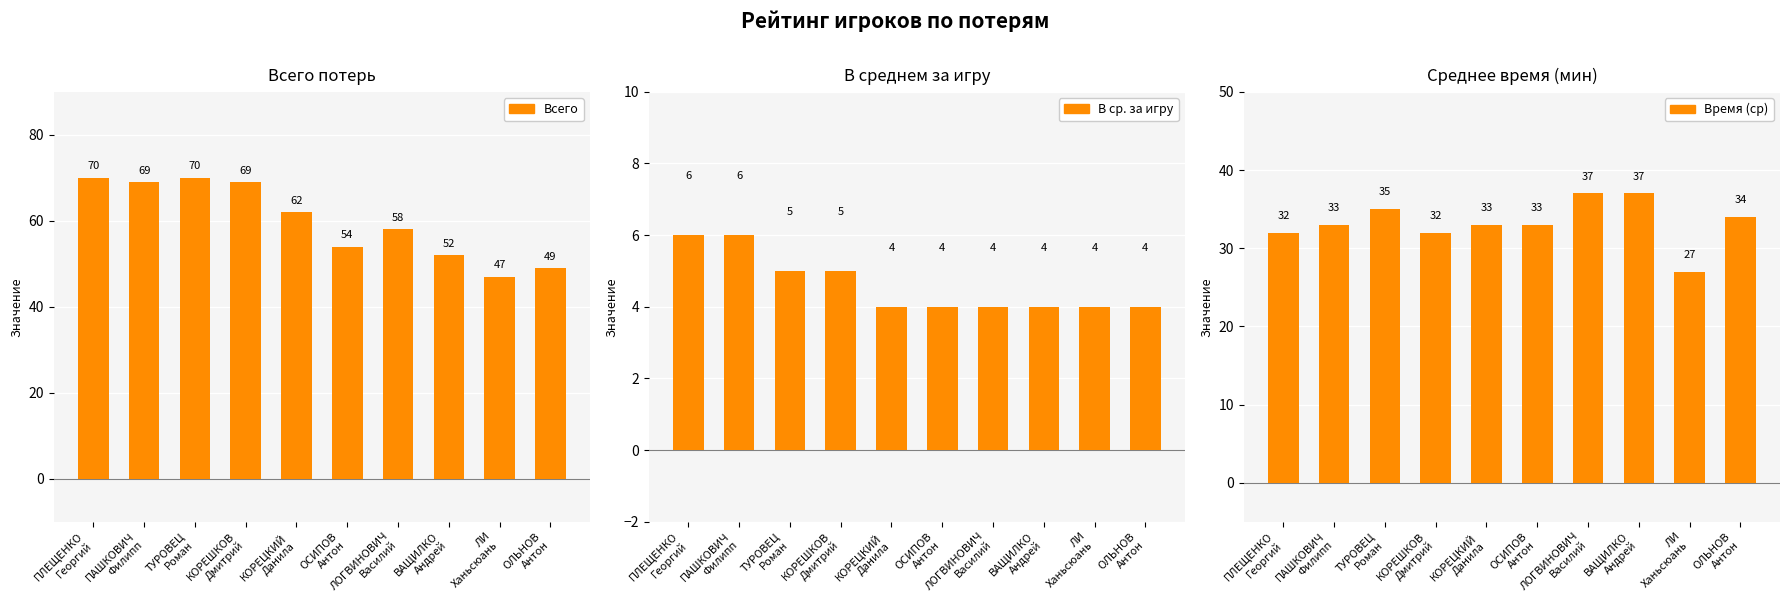

What is the average value of the Время (ср) series?

33